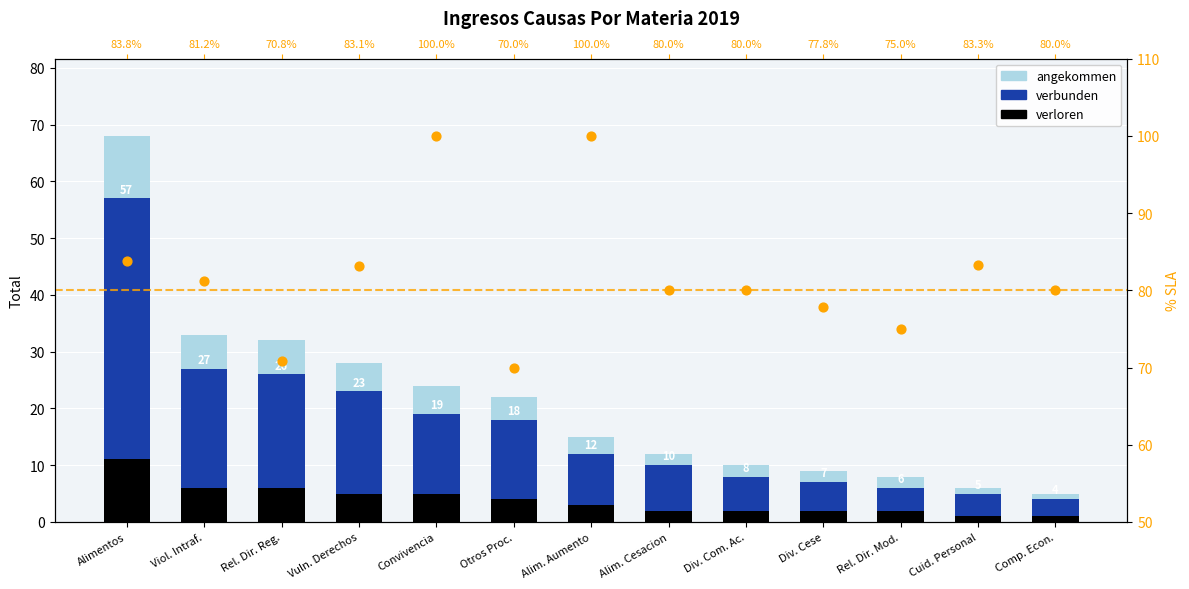

Is the value of verloren at Otros Proc. greater than the value of verbunden at Comp. Econ.?

No